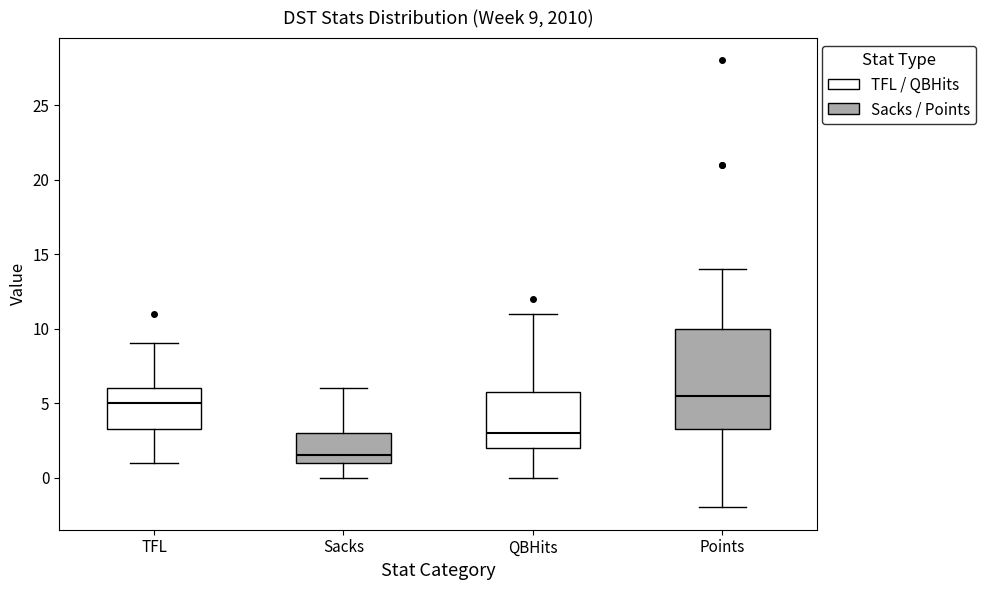

Which box is the tallest, from its lower edge to its upper edge?

Points